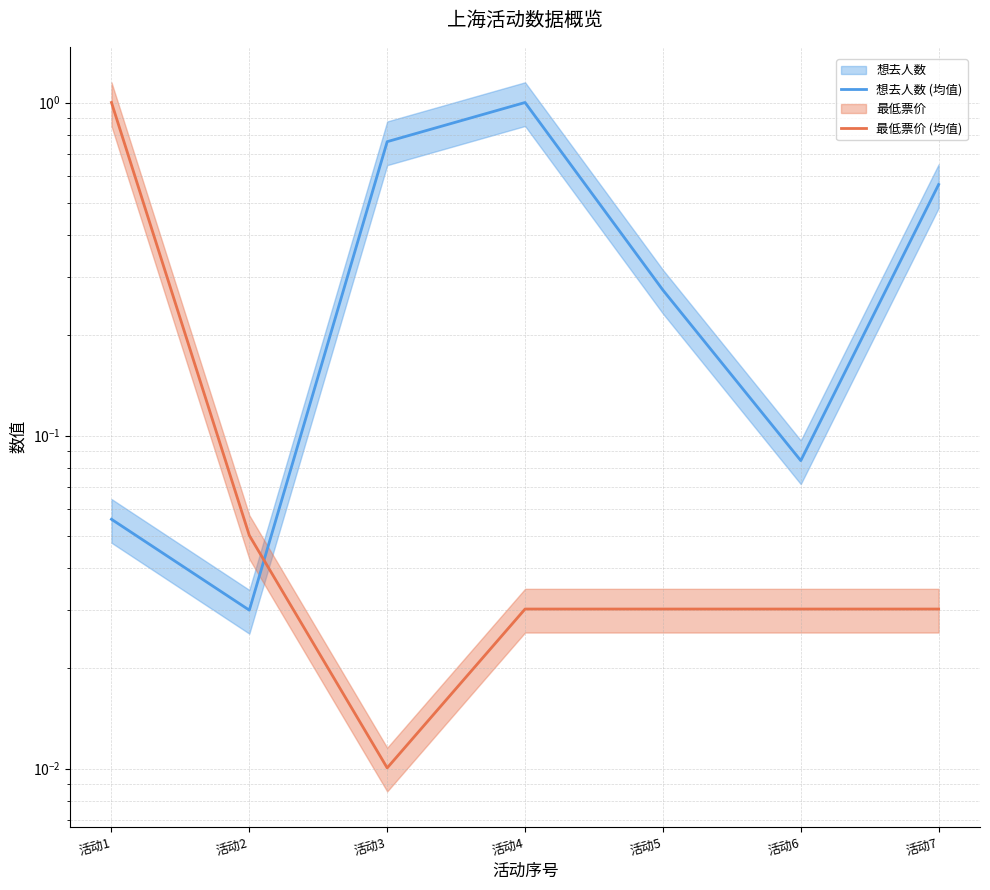

How many interior local valleys does the 最低票价 (均值) series have?

1